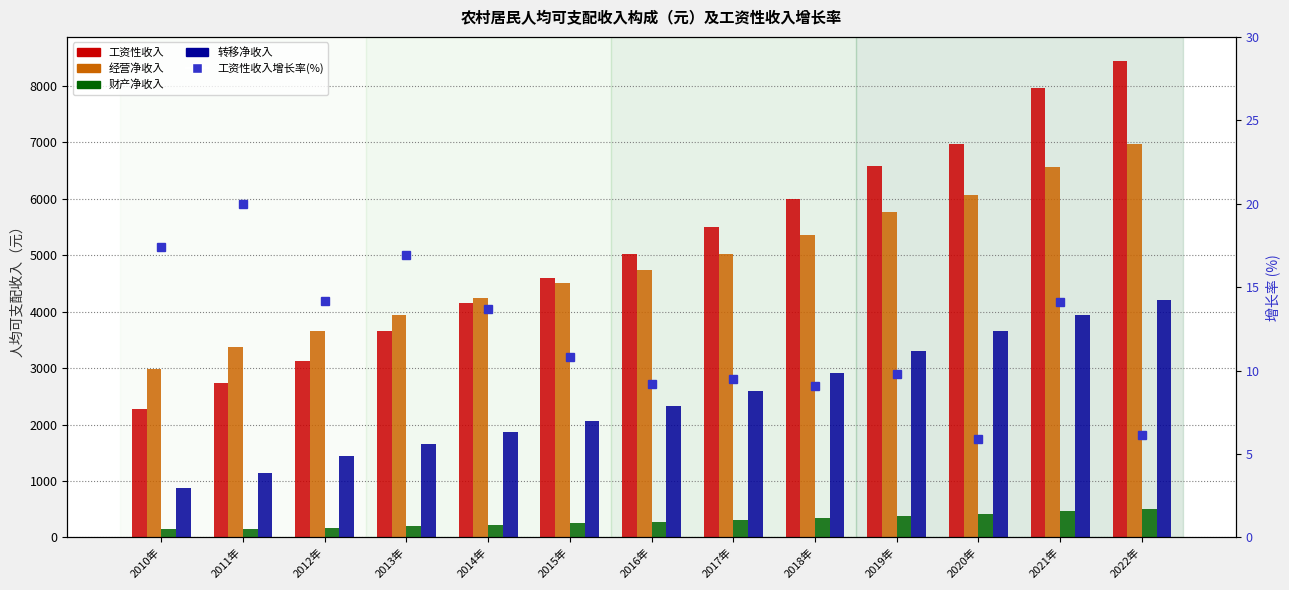

The 经营净收入 series shows 5358.4 at 2018年. True or false?

True